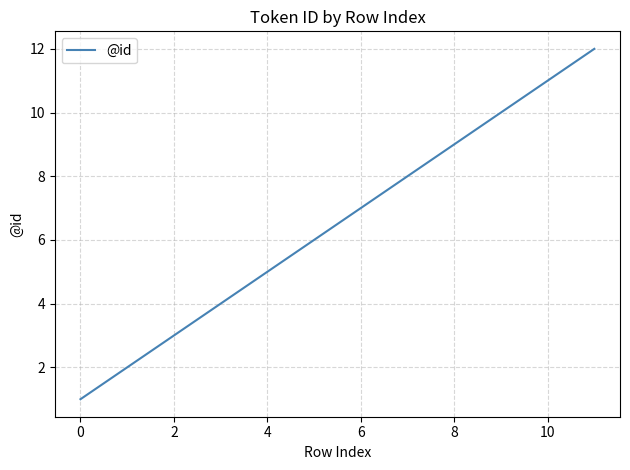

What is the sum of all values?

78